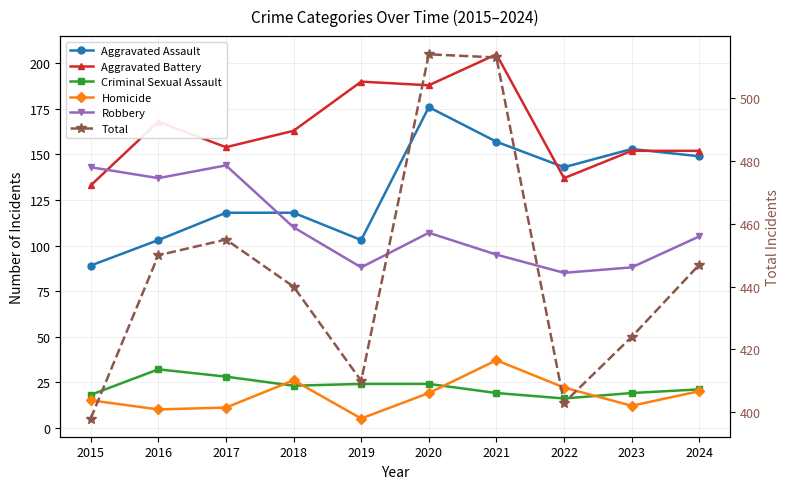

True or false: Homicide has a value of 20 at 2024.

True